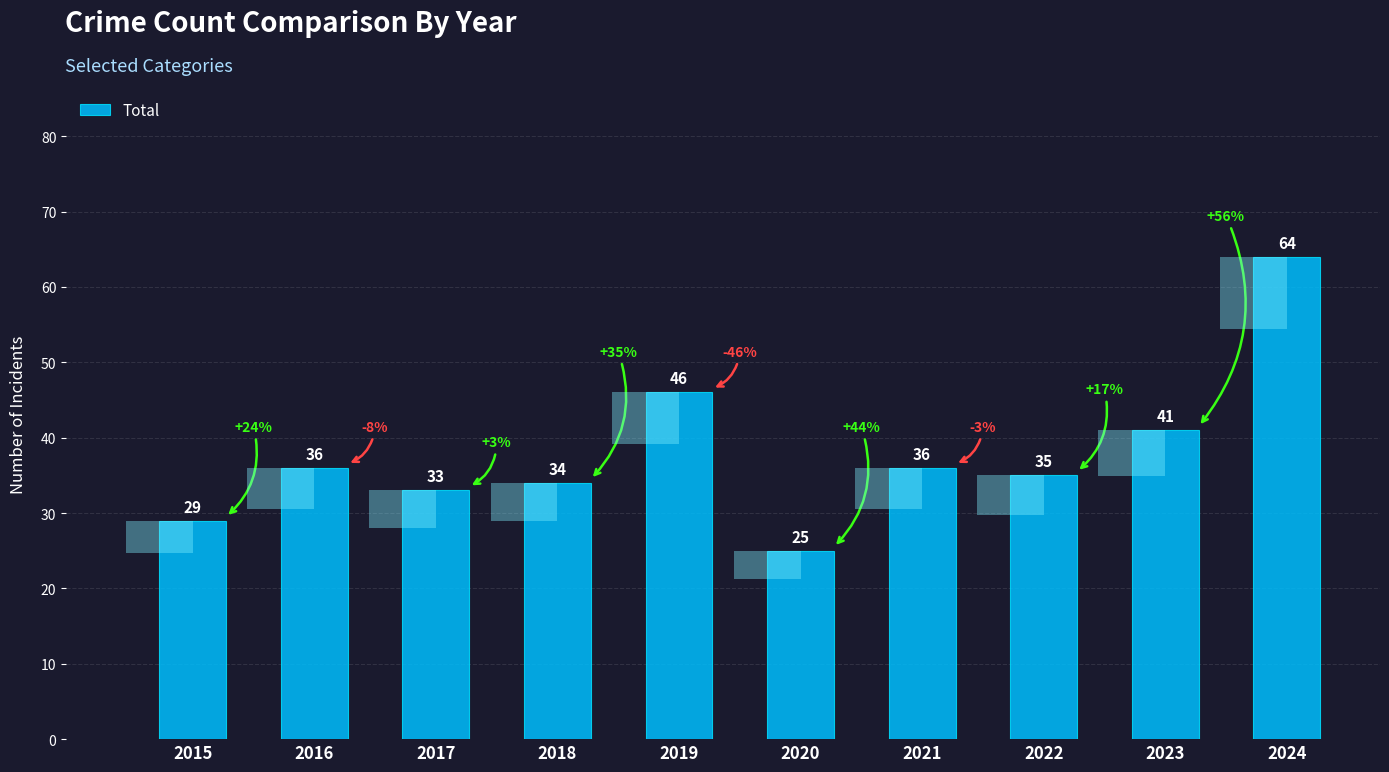

List the labels in order of value, largest first.

2024, 2019, 2023, 2016, 2021, 2022, 2018, 2017, 2015, 2020